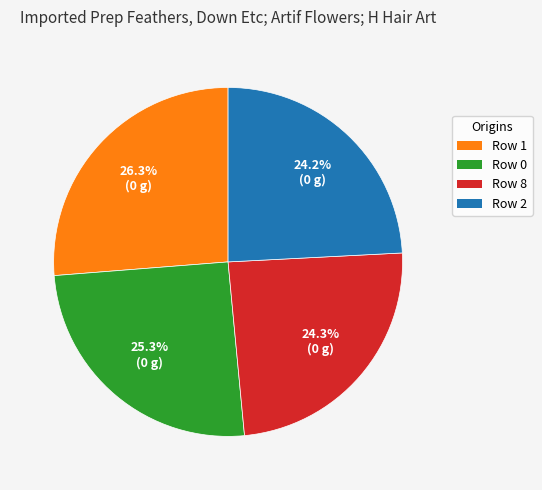

Does Row 2 account for over 50% of the chart?

No